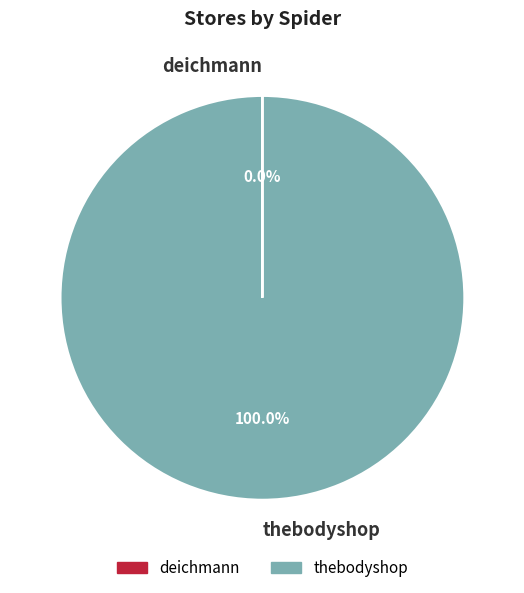

What is the largest slice in the pie chart?

thebodyshop